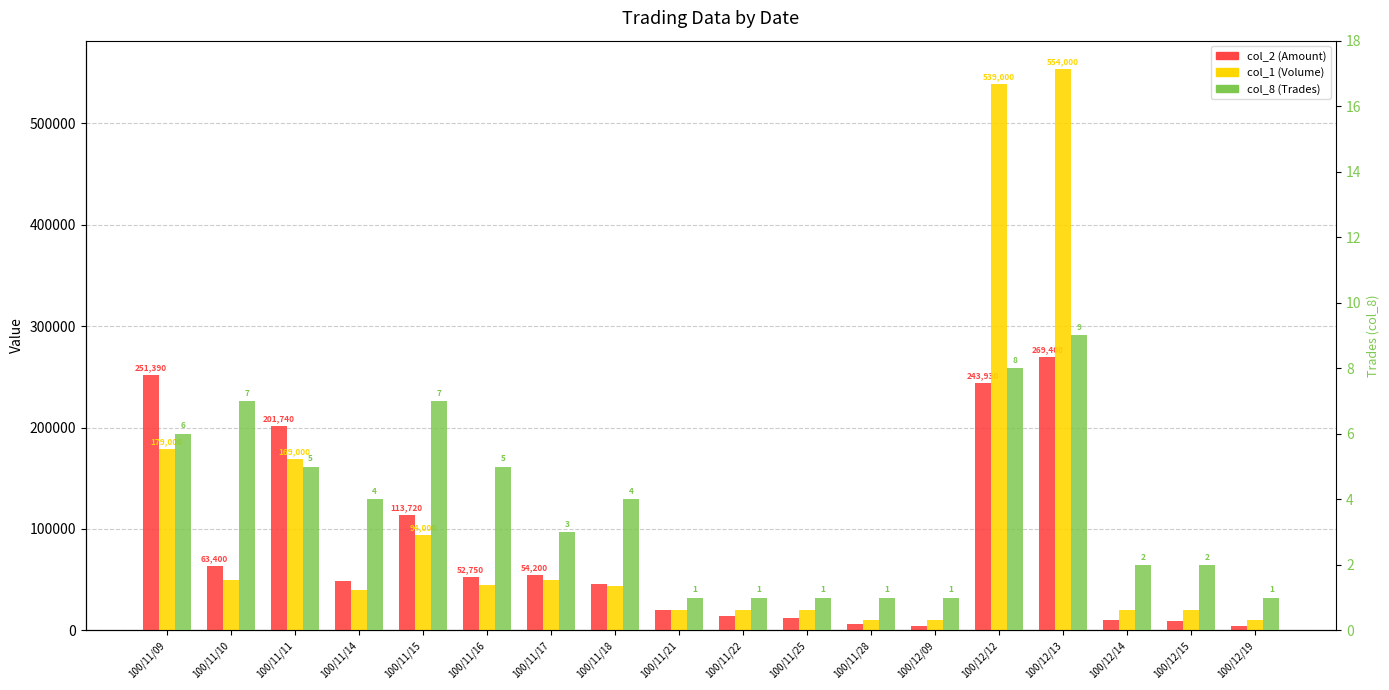

At which category does the chart reach its peak across all series?

100/12/13